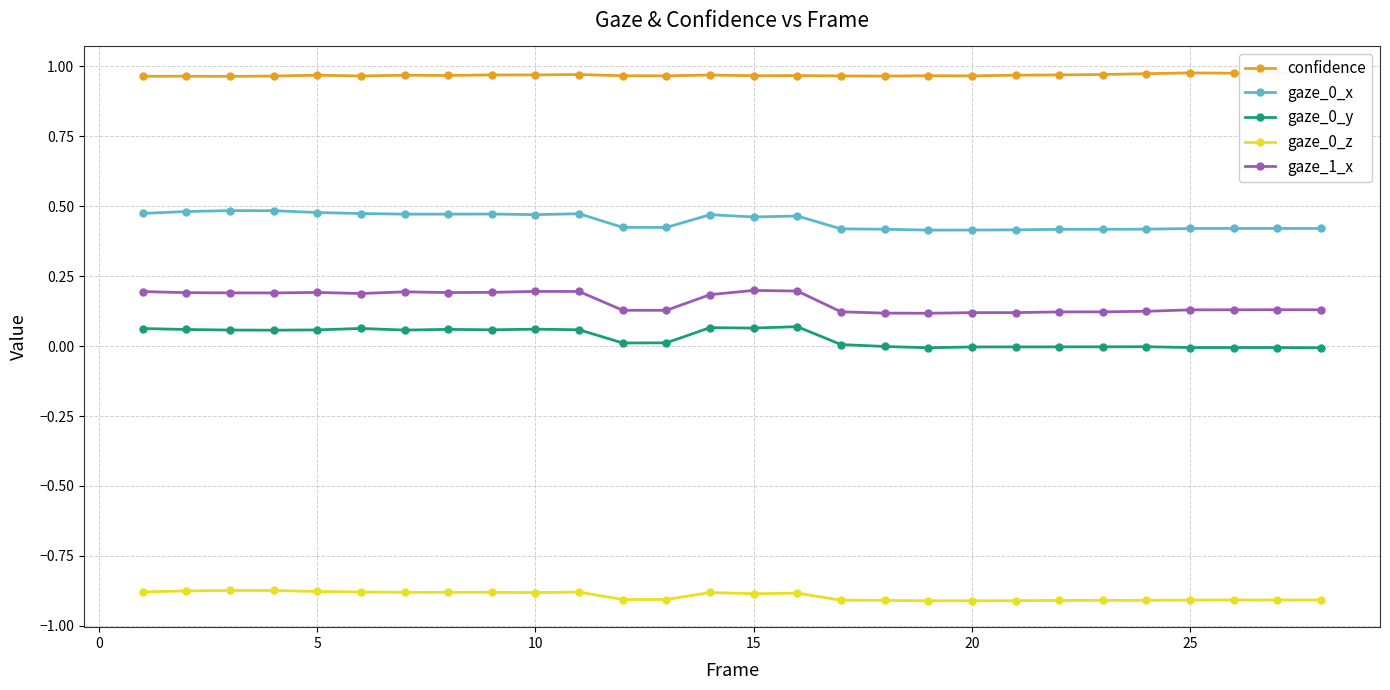

True or false: gaze_0_x has more than 0 interior local peaks.

True